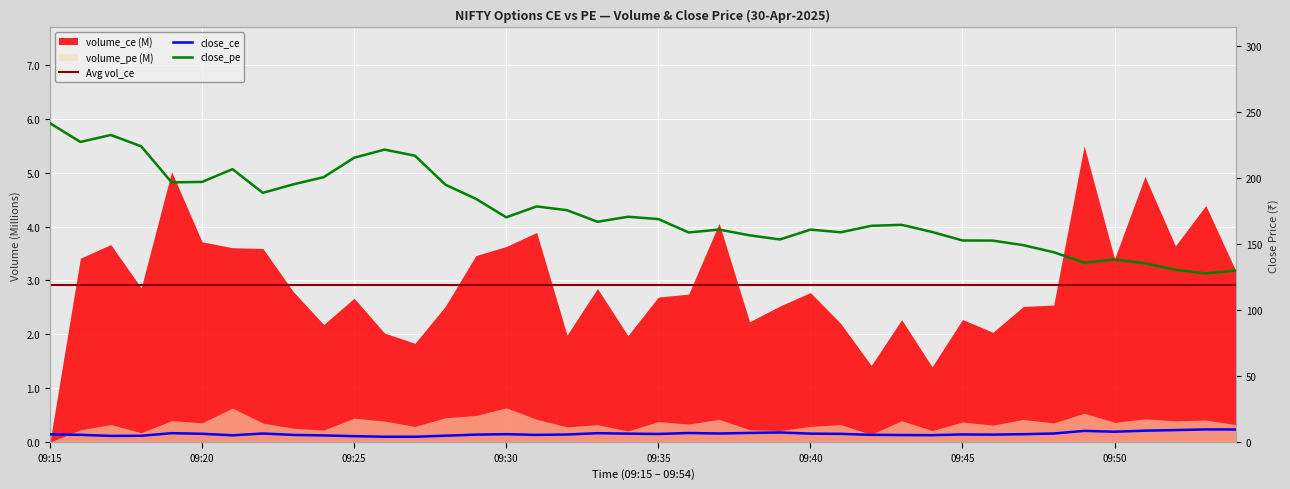

How many data points does each series have?

40